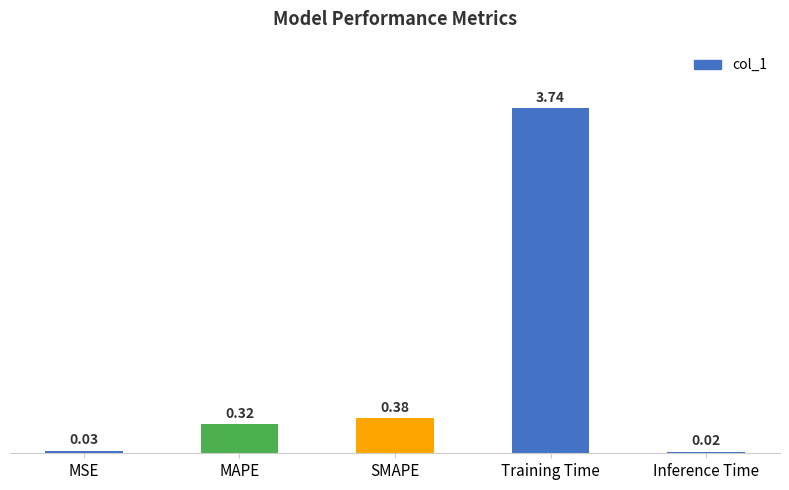

What is the change in value from MSE to MAPE?

+0.3